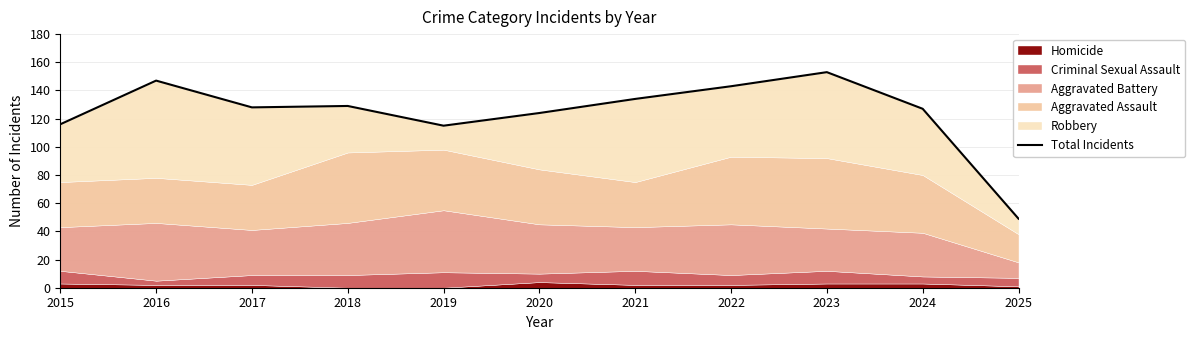

Reading left to right, transcribe all the data shown in this chart.

2015=116	2016=147	2017=128	2018=129	2019=115	2020=124	2021=134	2022=143	2023=153	2024=127	2025=49